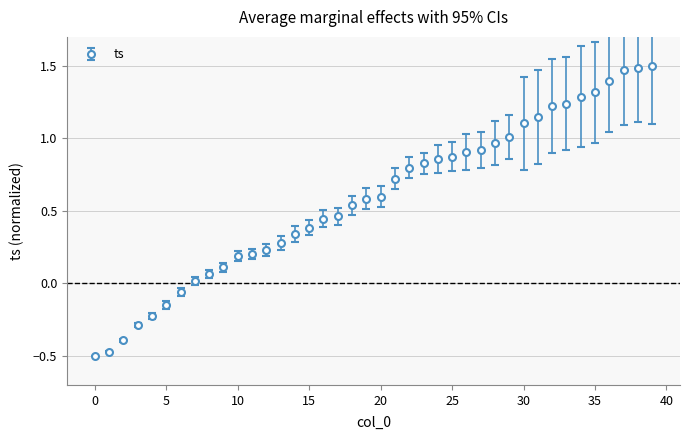

What is the average value?

0.6